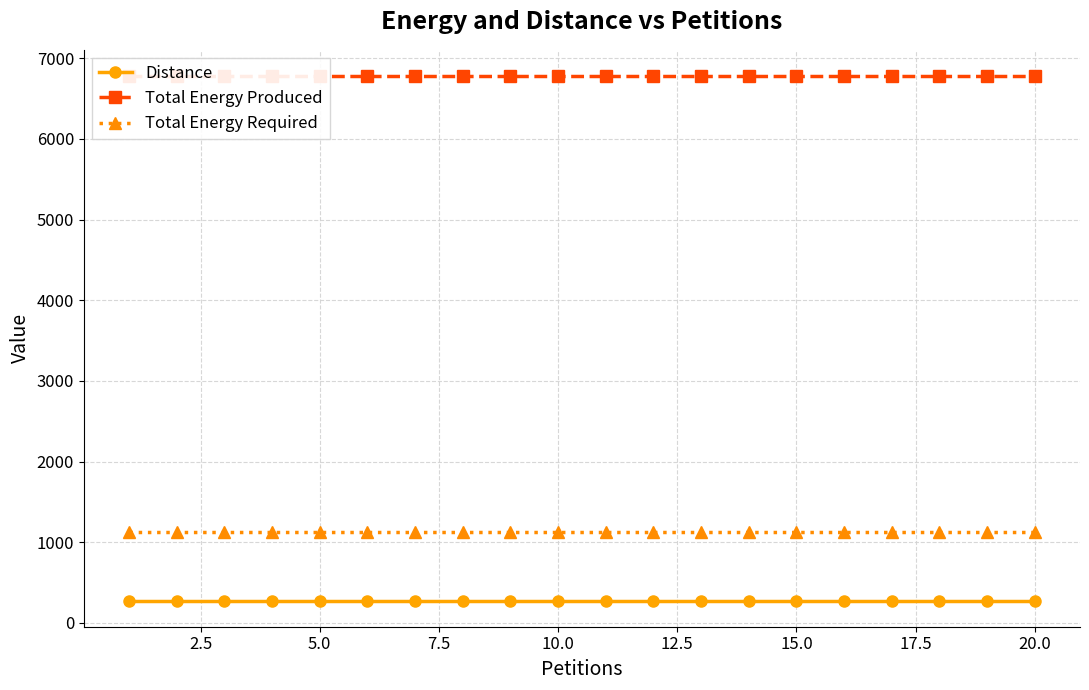

True or false: Distance and Total Energy Required cross at least once.

False